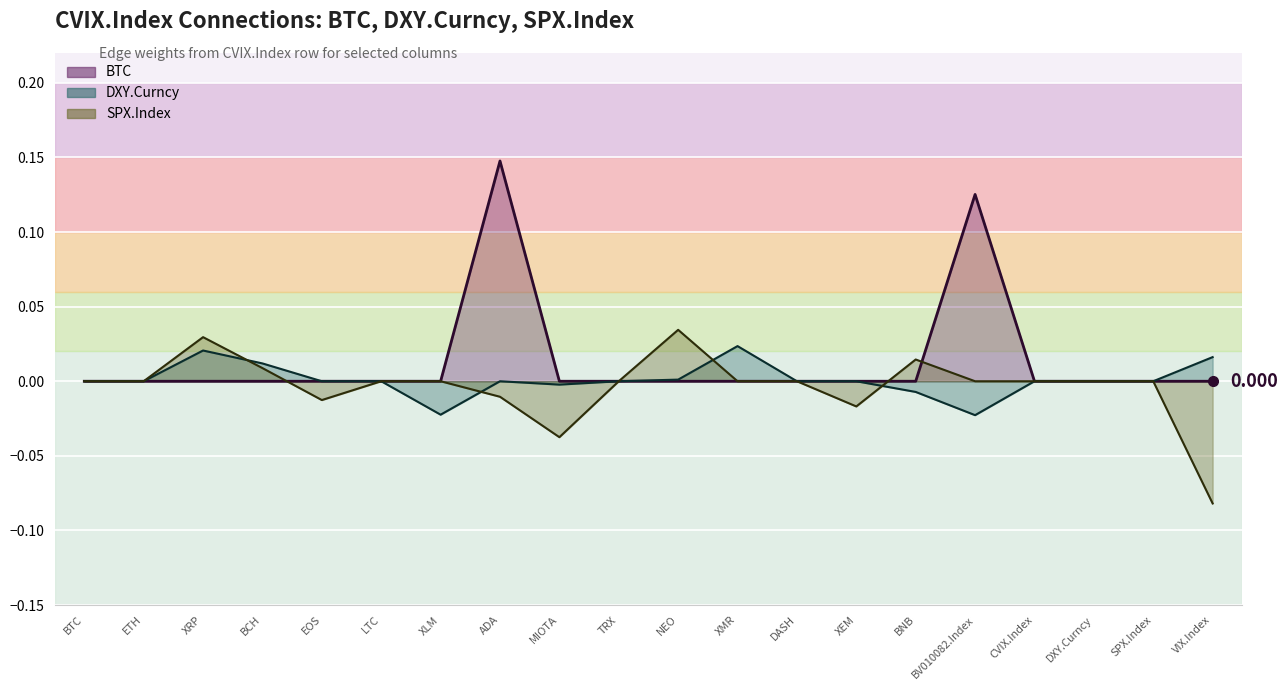

What position from the right is BNB?

6